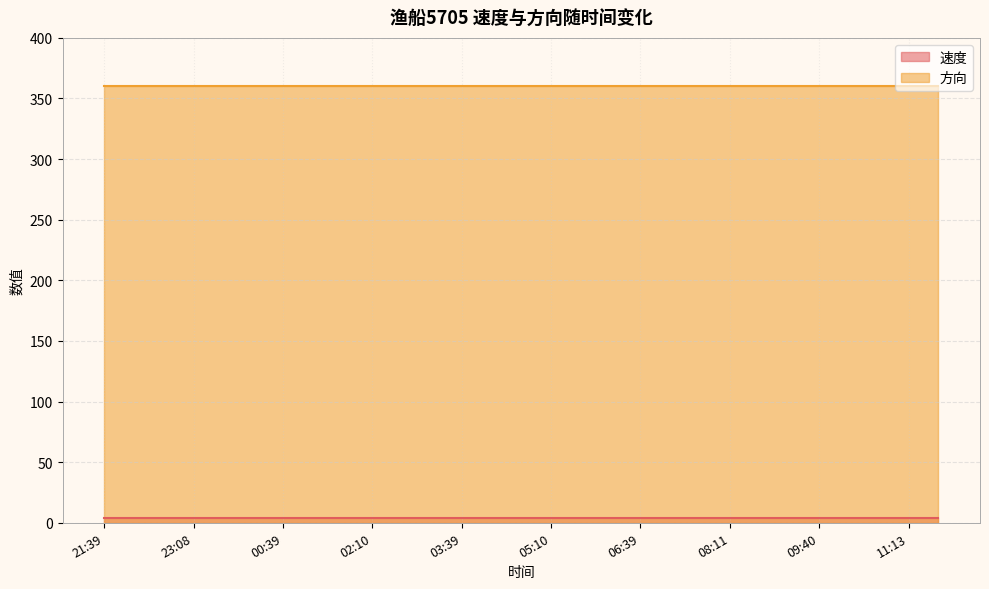

What is the lowest value of the 方向 series?

360.0